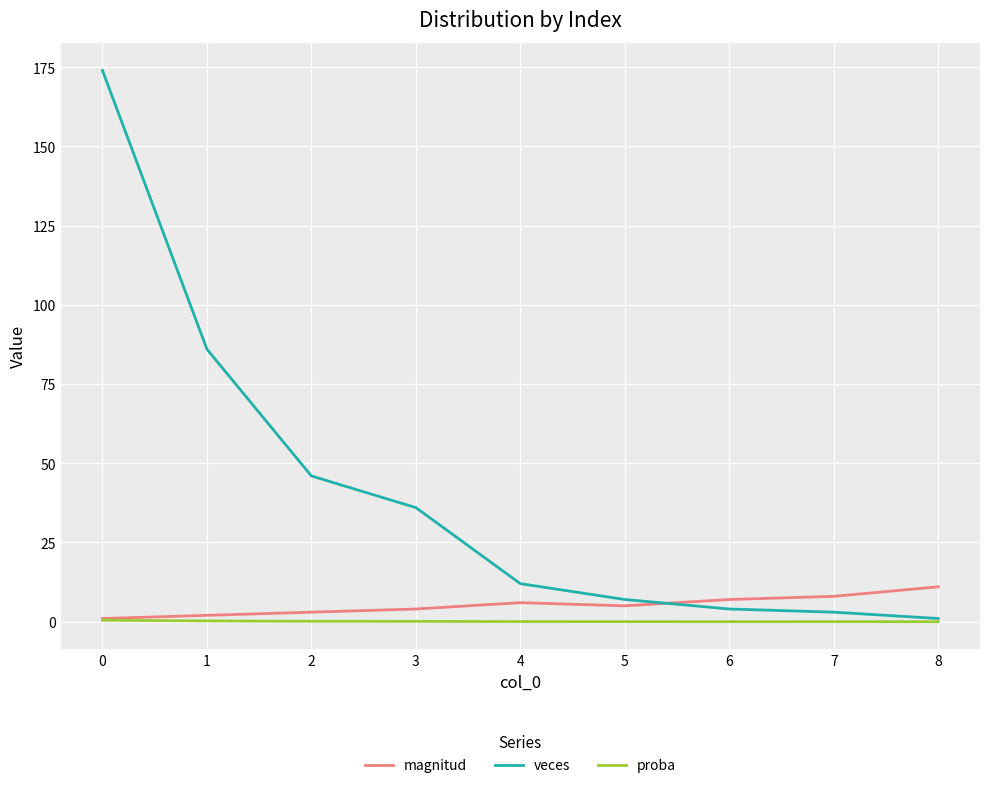

True or false: magnitud has a value of 5.0 at 5.

True